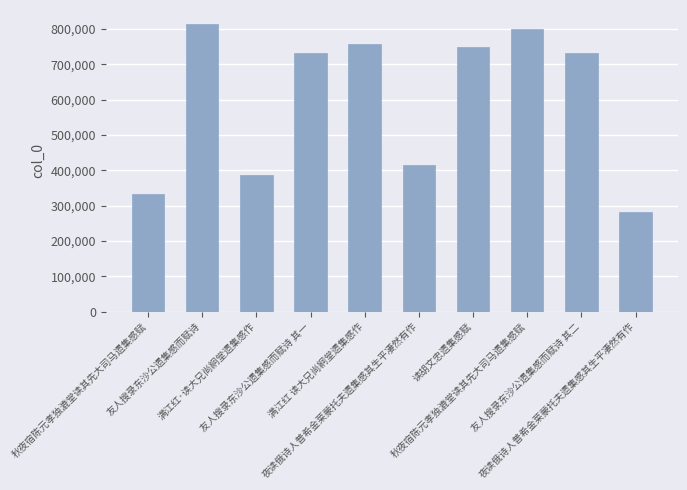

How many values are below 732504?

5